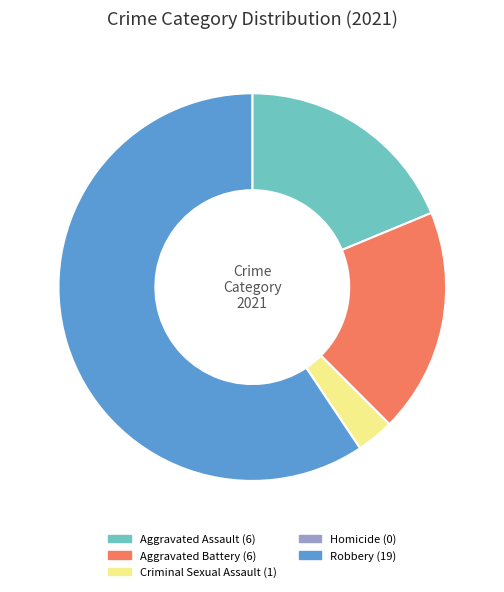

True or false: Aggravated Assault accounts for 19% of the total.

True